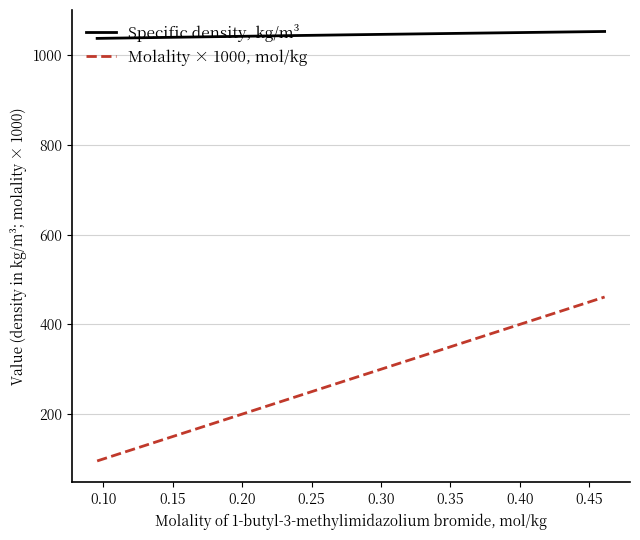

What is the minimum value for Molality × 1000, mol/kg?

95.6